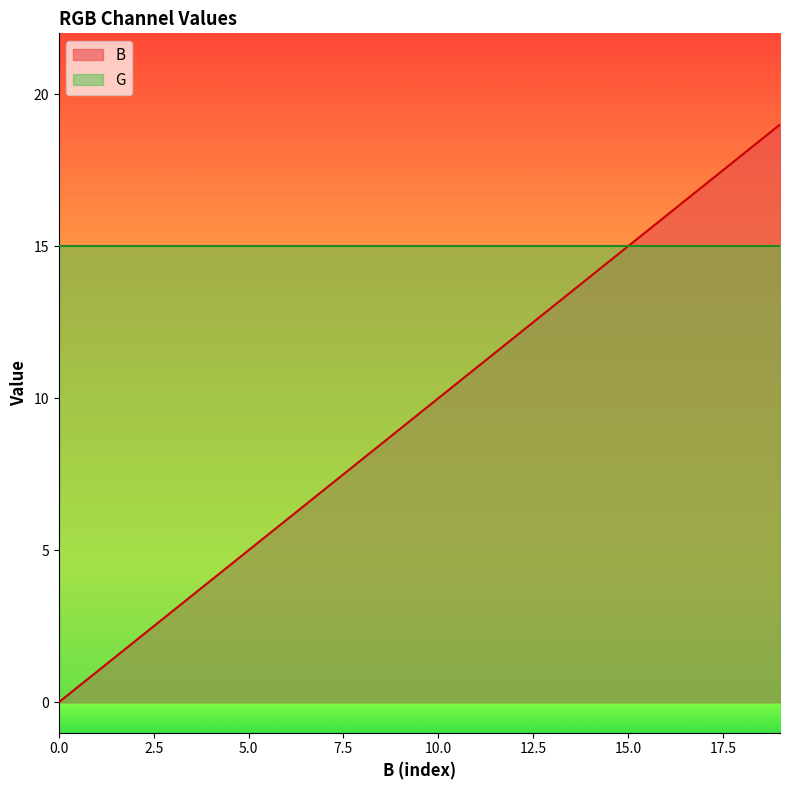

How many data points does each series have?

20